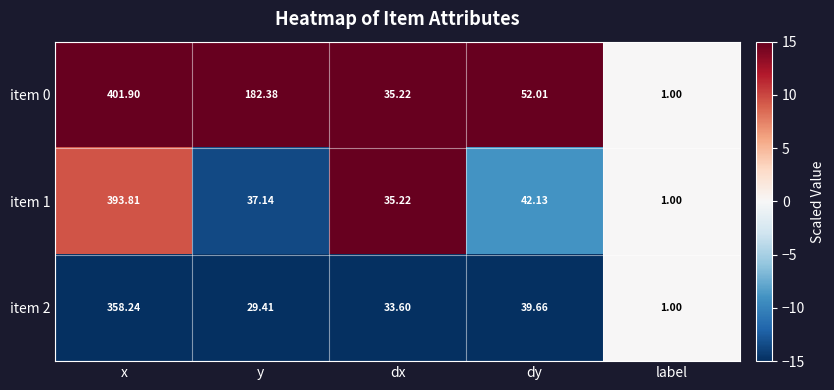

List the labels in order of item 0 value, largest first.

x, y, dy, dx, label